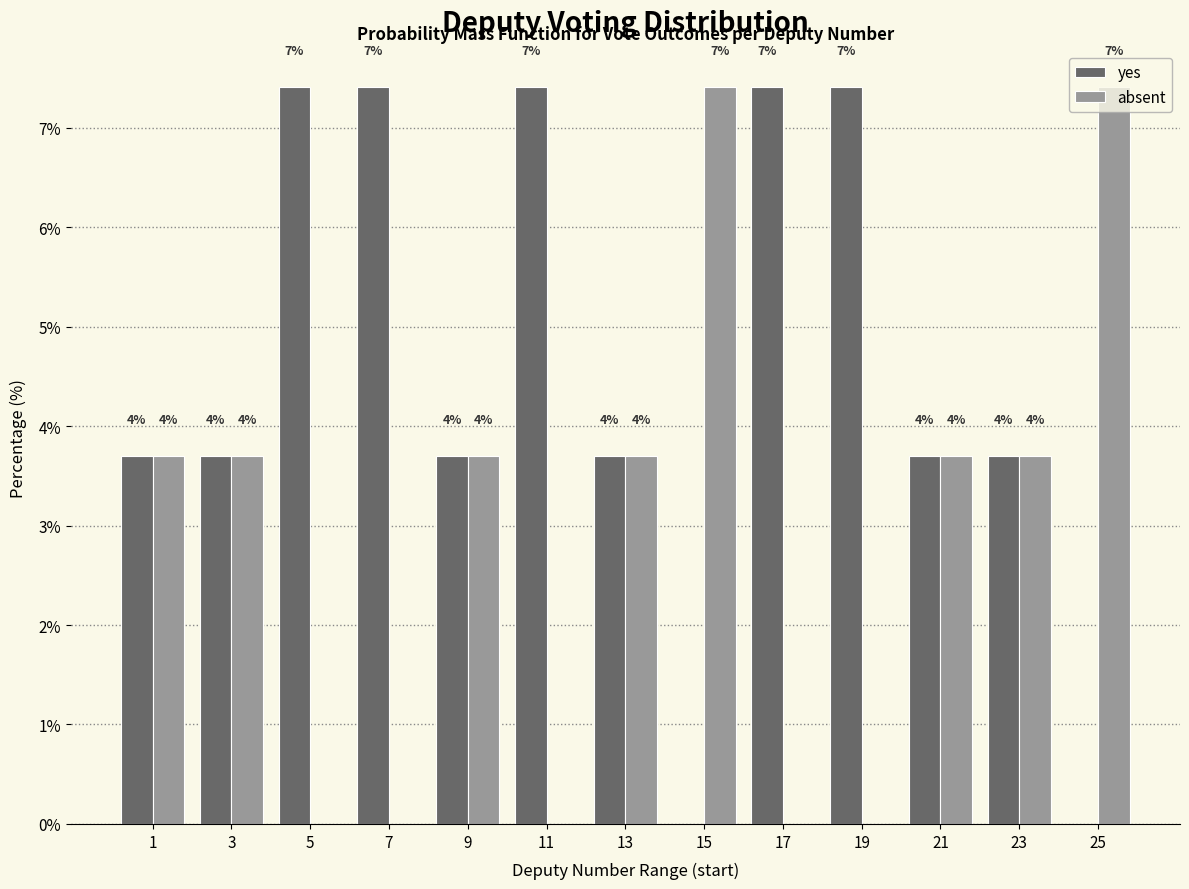

Are the bars grouped side by side (vs. stacked)?

Yes